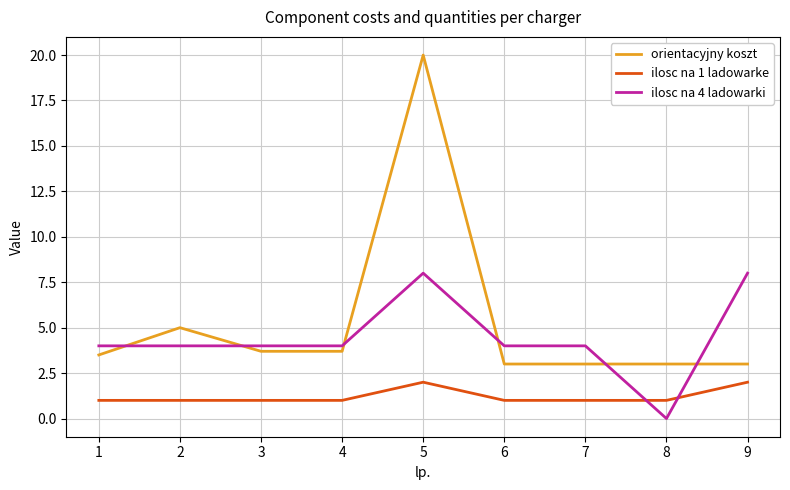

Between which two adjacent categories do ilosc na 1 ladowarke and ilosc na 4 ladowarki first intersect?

7 and 8